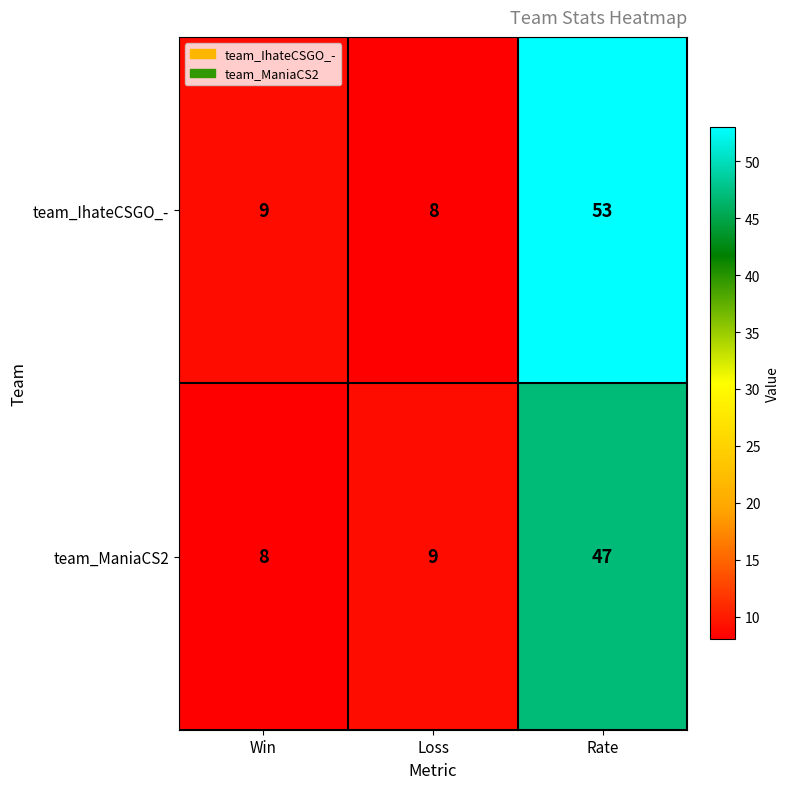

What is the difference between the maximum and minimum values in the team_IhateCSGO_- series?

45